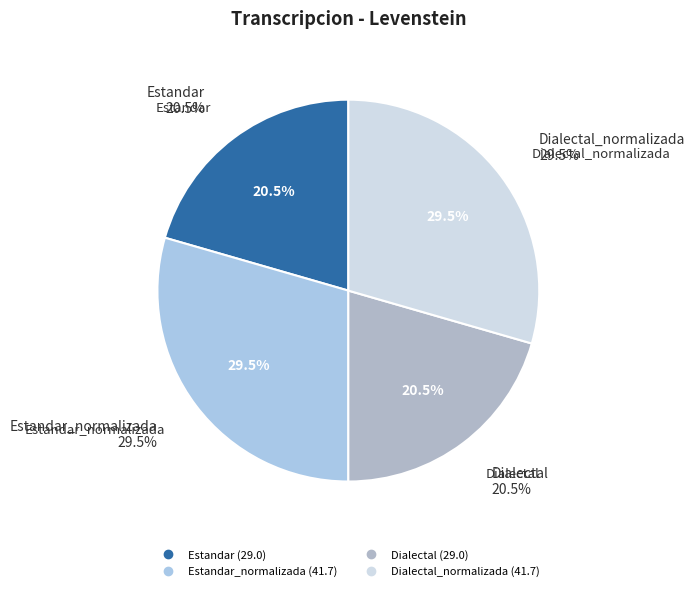

Count the number of slices in the pie.

4